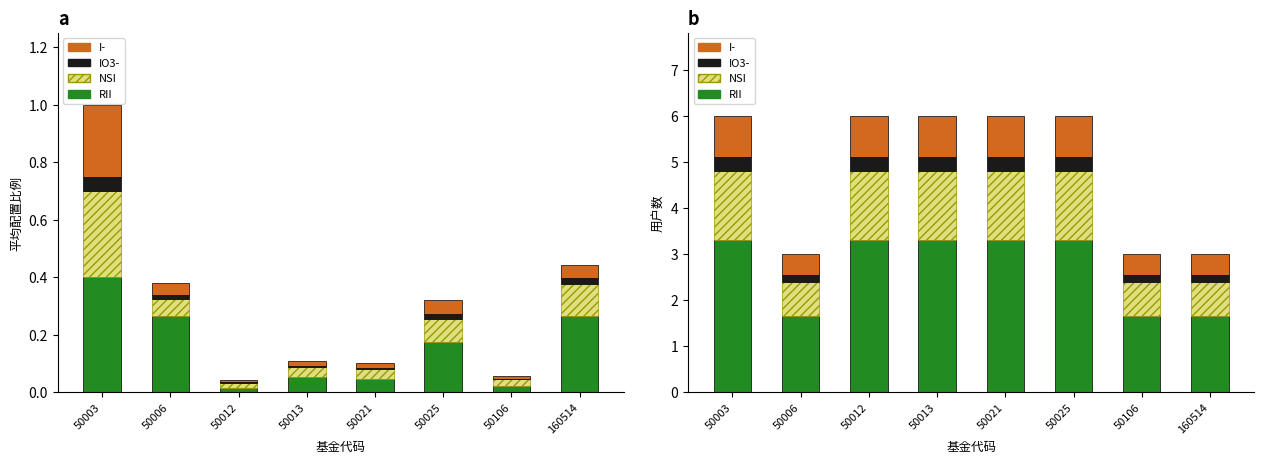

At 50013, list the series in order from largest to smallest.

RII, NSI, I-, IO3-